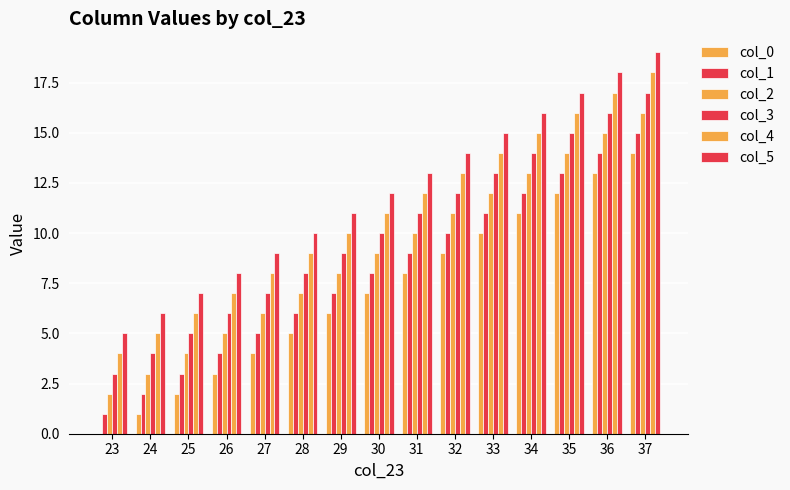

Which series changed the most between 23 and 28?

col_0